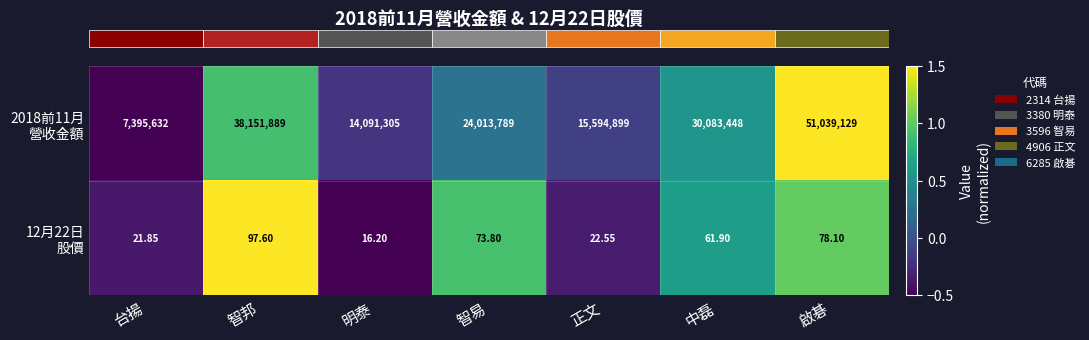

At which category is the sum across all series the highest?

啟碁